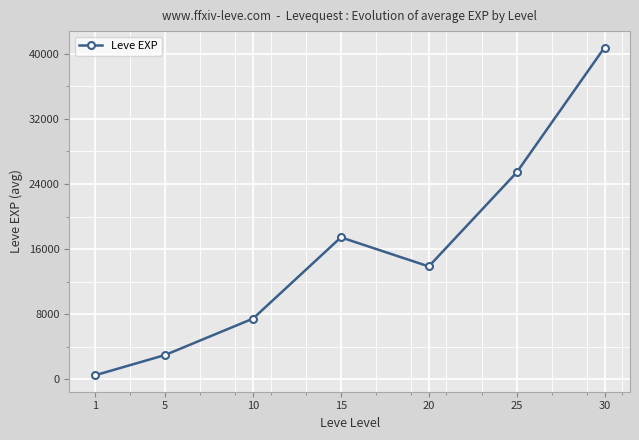

Reading right to left, list all the values displayed in this chart.

30=40748.3	25=25410.0	20=13876.7	15=17445.0	10=7475.0	5=3008.3	1=510.2